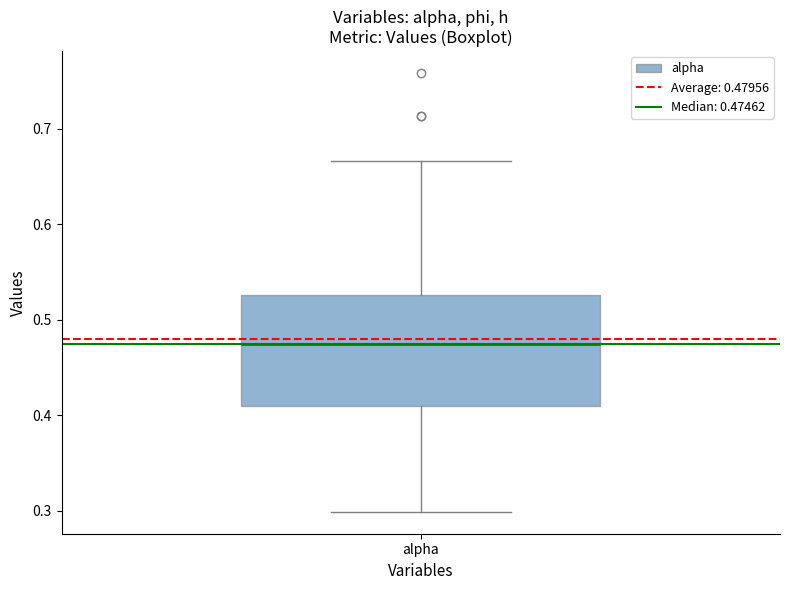

Read this box plot against the y-axis: the position of the median line, the range covered by the box, and the ends of both whiskers. The values are not printed on the chart, so give them approximately, as read against the axis.

median 0.47, box 0.41 to 0.53, whiskers 0.30 to 0.67